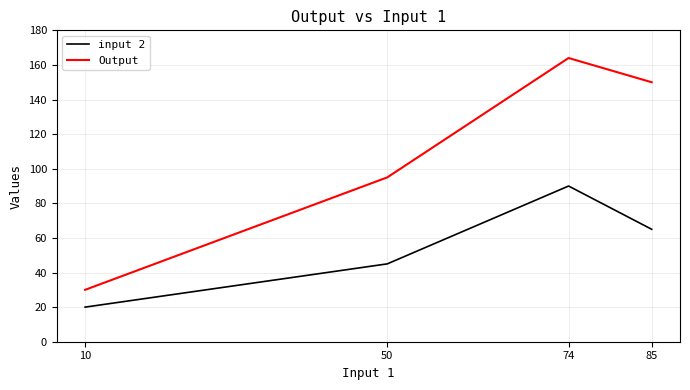

What is the lowest value of the input 2 series?

20